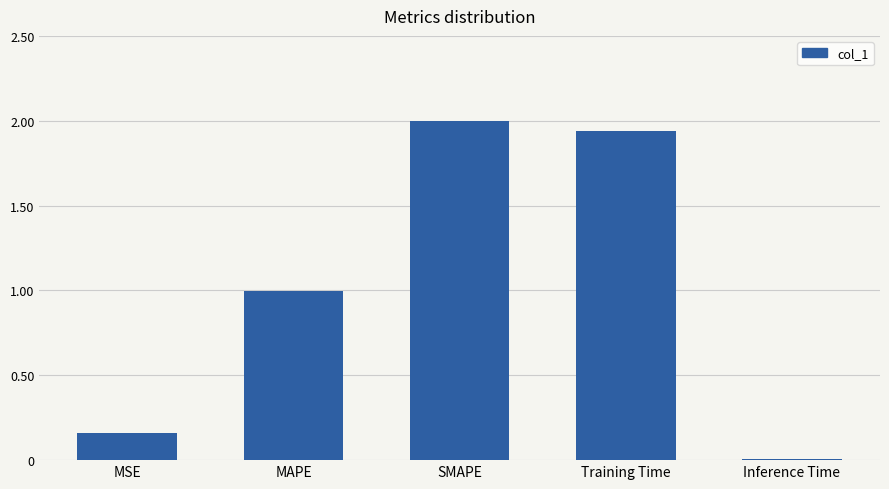

How many bars are there in total?

5